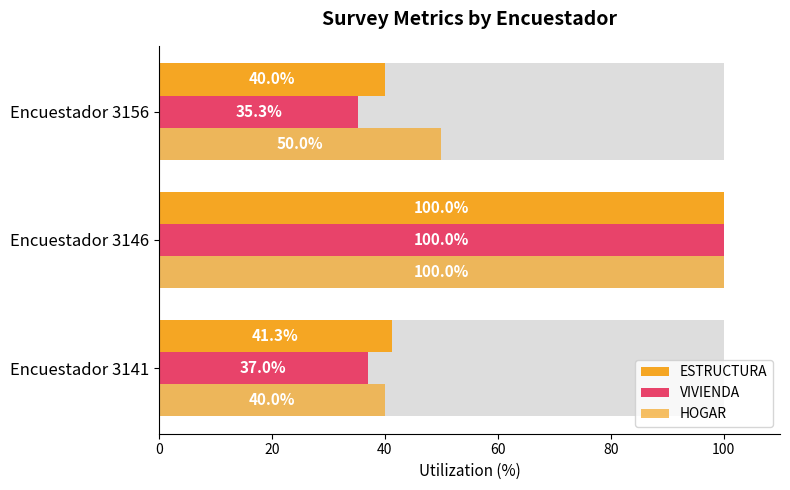

Rank the series by their average value, from lowest to highest.

VIVIENDA, ESTRUCTURA, HOGAR